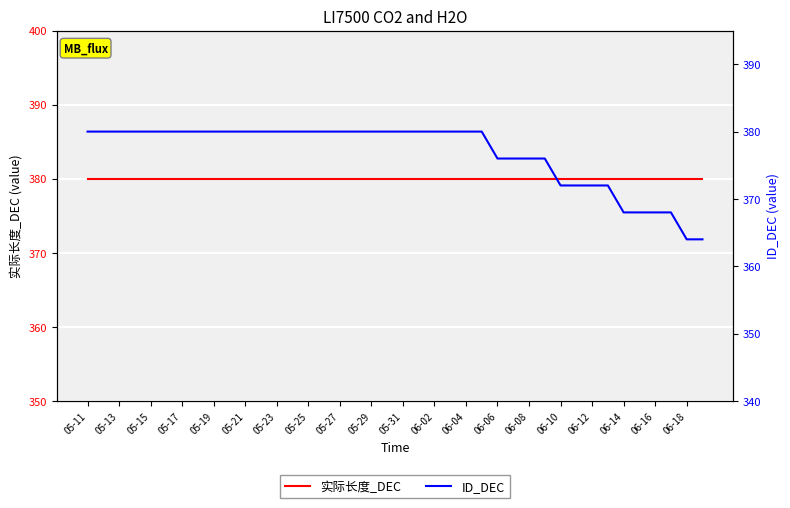

What is the label of the 13th point from the left?

05-23